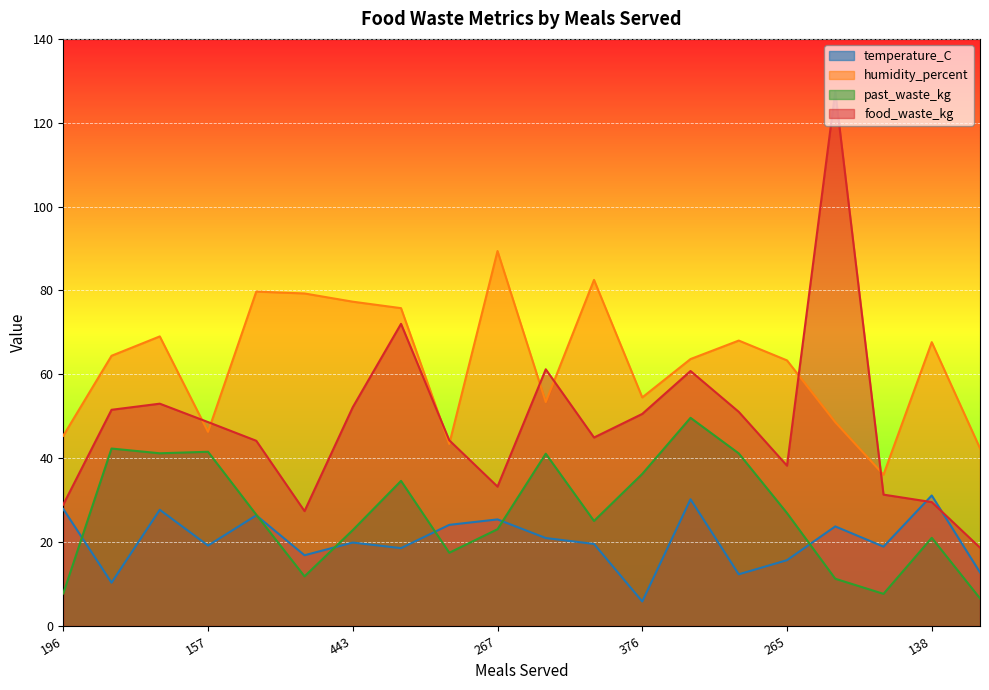

At how many categories does at least one series exceed 58?

14